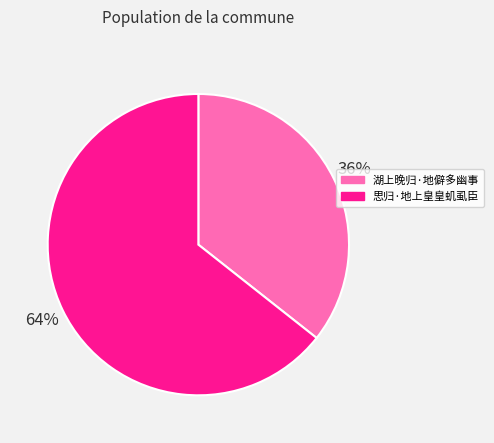

To the nearest percent, what percentage of the pie is 思归·地上皇皇虮虱臣?

64%